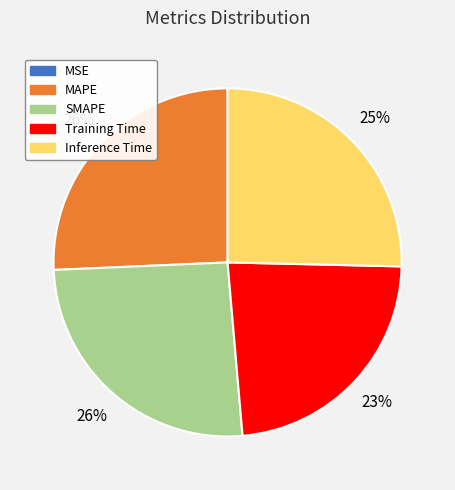

To the nearest percent, what is the average slice percentage?

20%